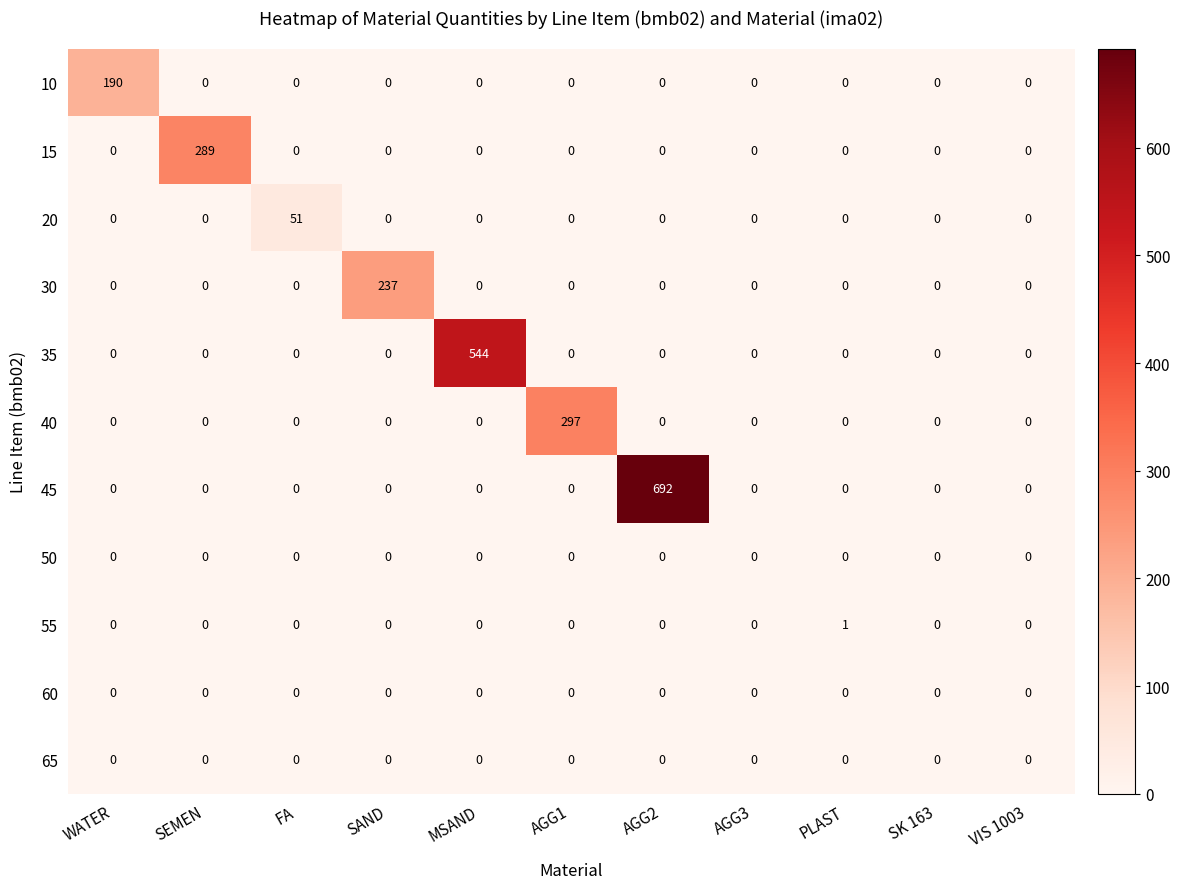

How many series are shown in this chart?

11